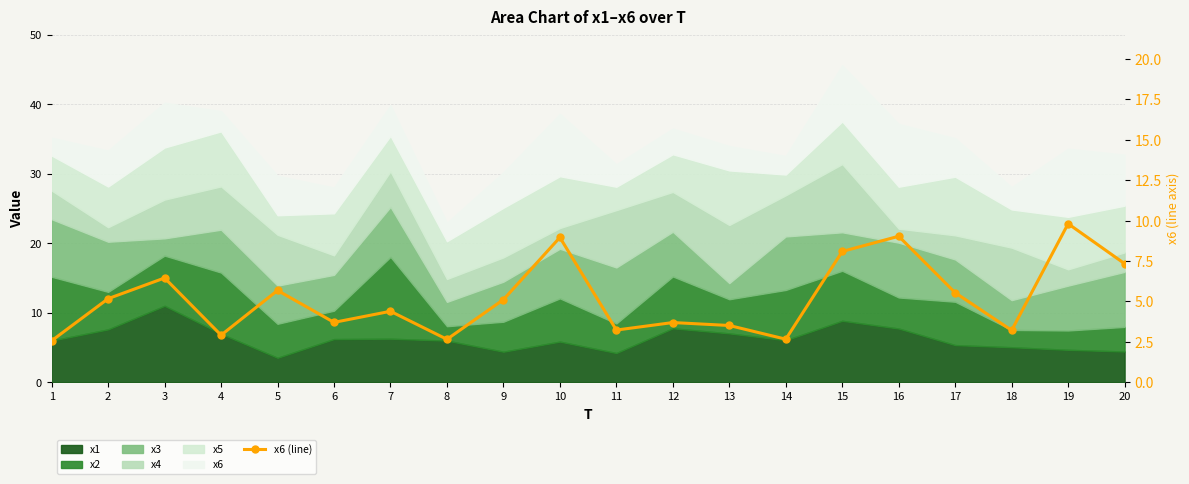

What is the ratio of the value at 4 to the value at 5?

0.5